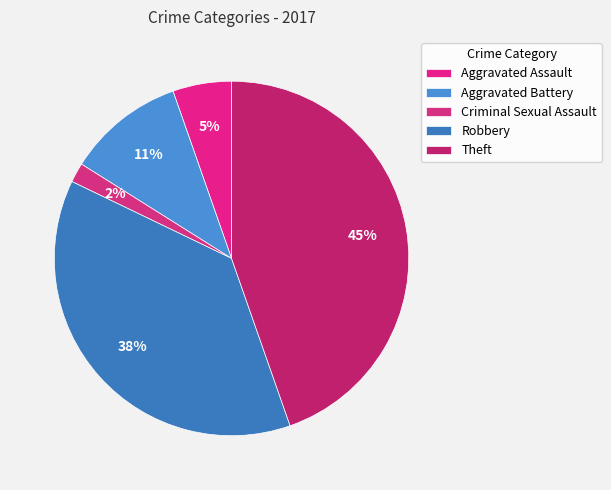

To the nearest percent, what is the difference between the largest and smallest slice percentages?

43%